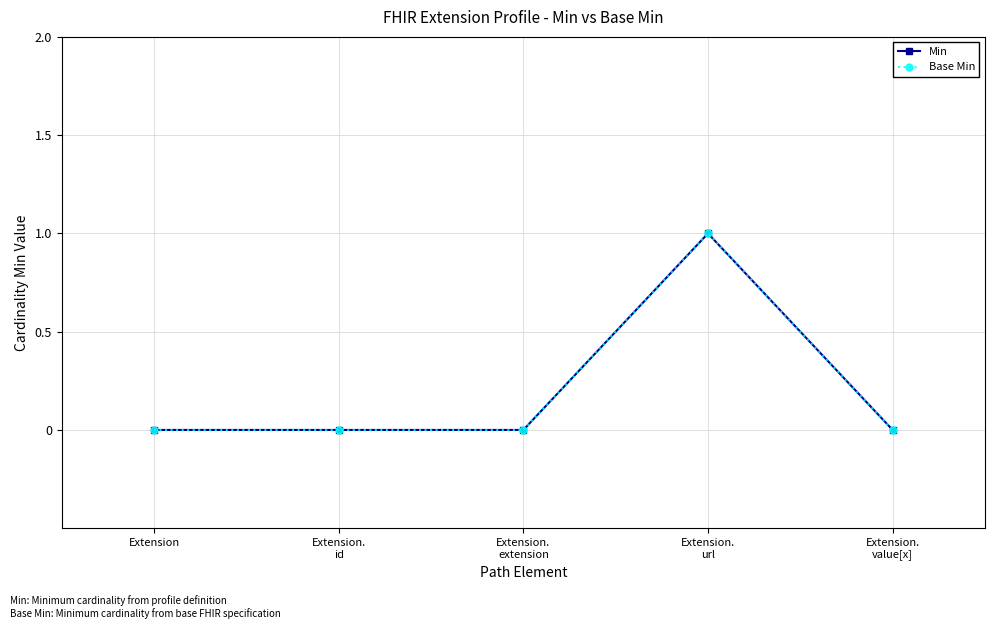

True or false: Min has more than 2 points higher than both neighbors.

False